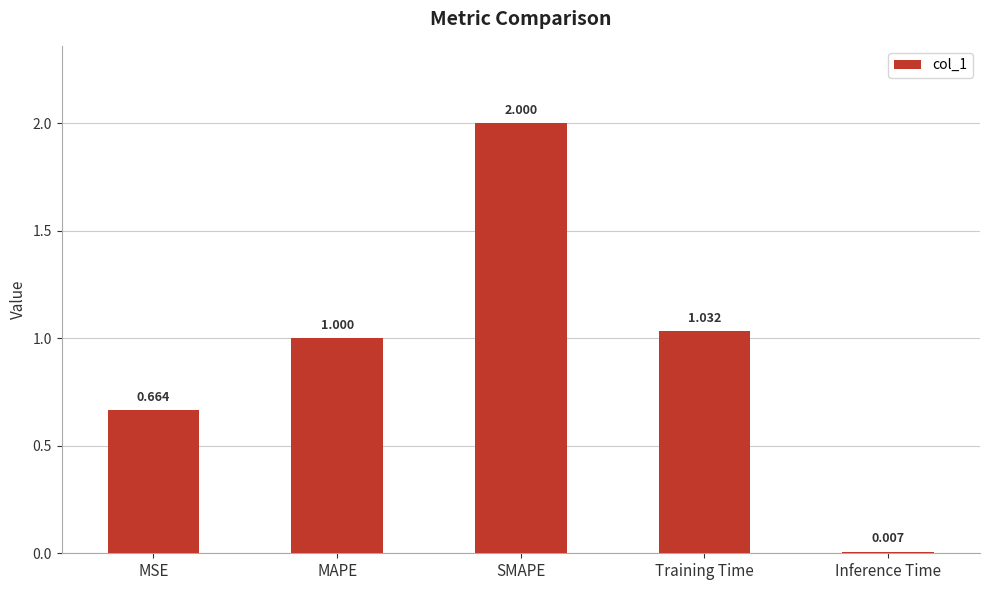

What is the label of the 5th bar from the right?

MSE